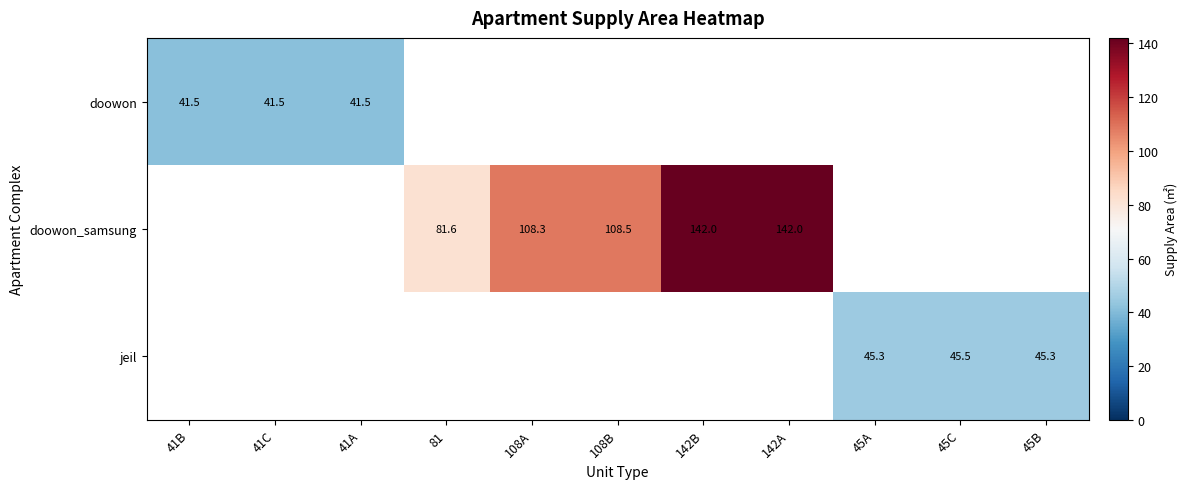

List the labels in order of doowon value, largest first.

41A, 81, 108A, 108B, 142B, 142A, 45A, 45C, 45B, 41C, 41B